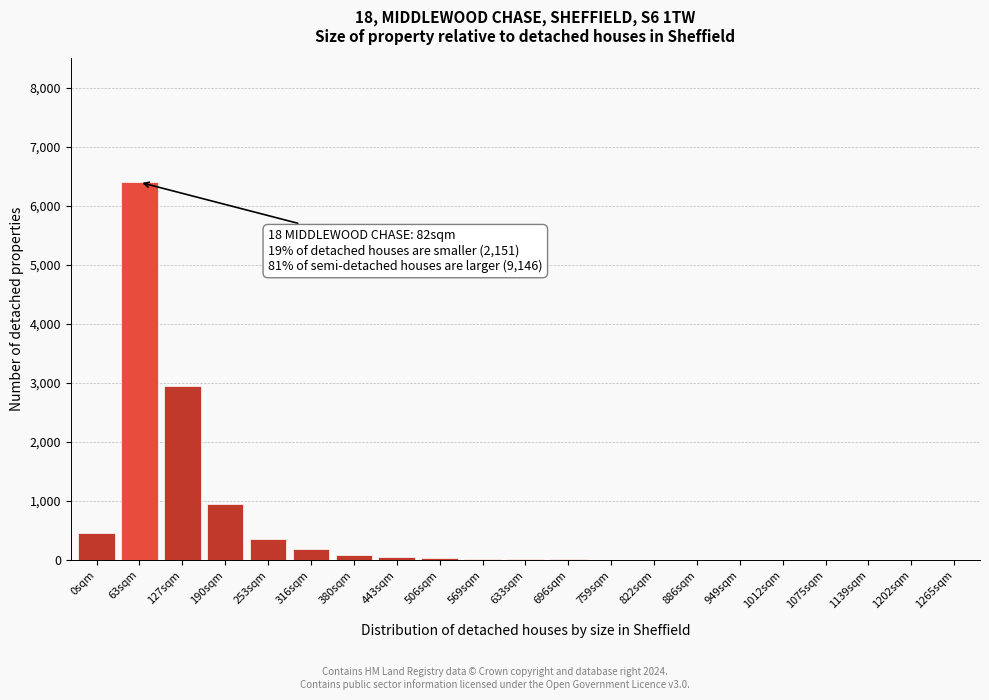

At which category does the chart reach its peak across all series?

63sqm